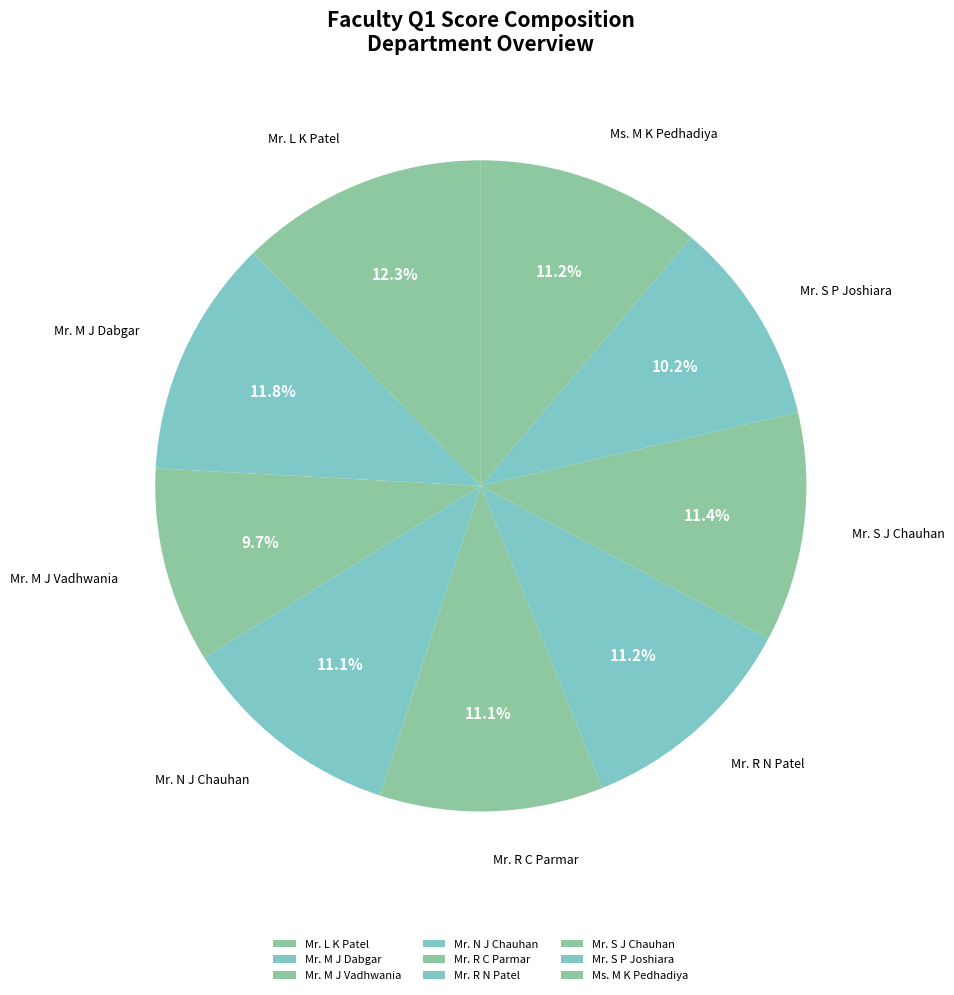

Is the sum of Mr. R N Patel and Mr. S J Chauhan greater than half?

No